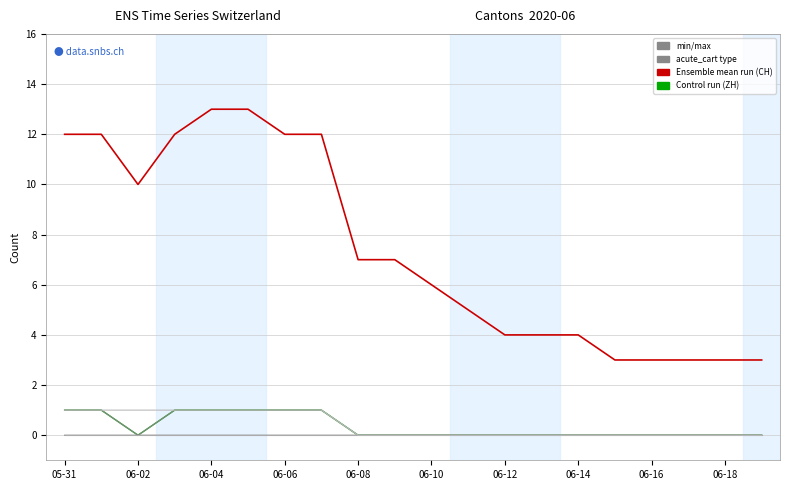

Does the chart display data point markers on the line(s)?

No